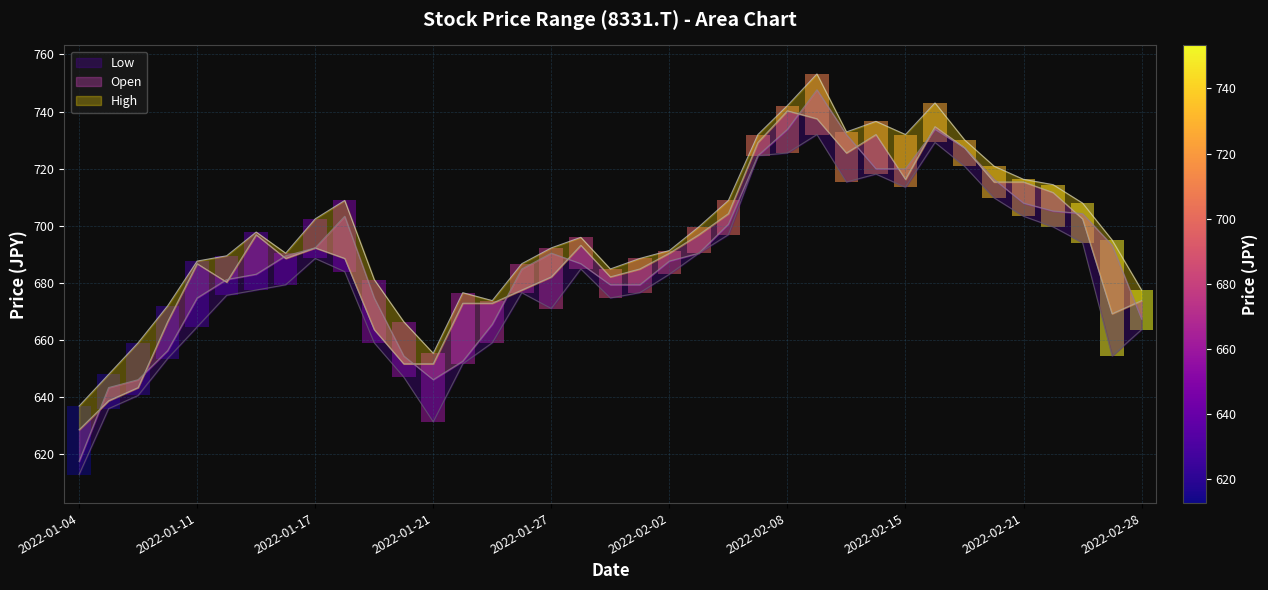

What value does the High series have at 2022-01-04?

636.7